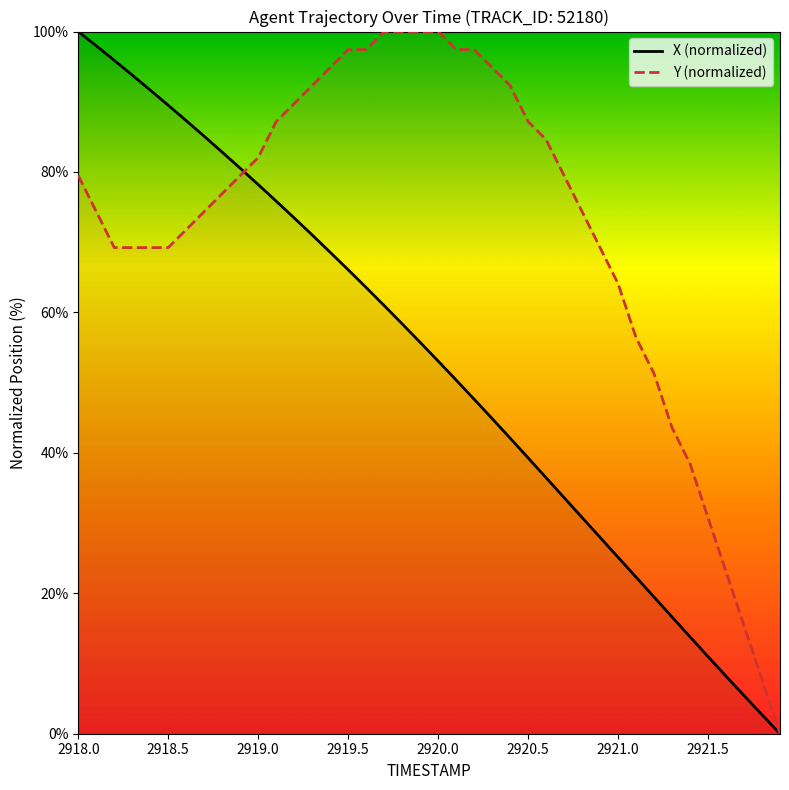

True or false: Y (normalized) has a value of 125.7 at 2918.0.

False